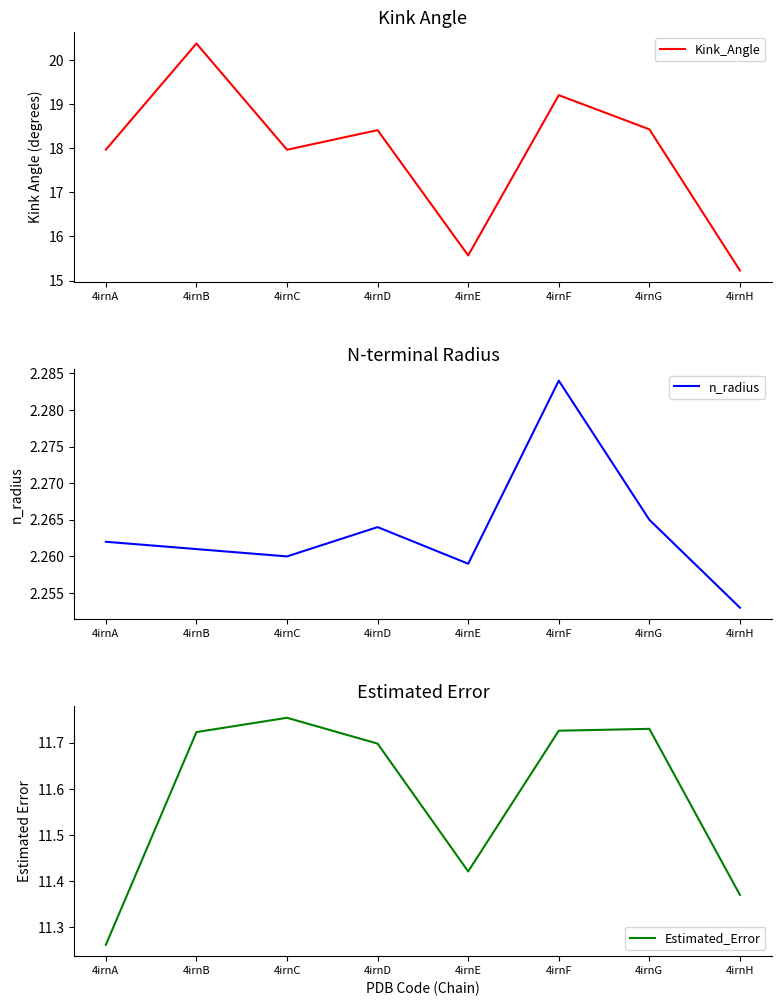

What is the maximum value for Kink_Angle?

20.4